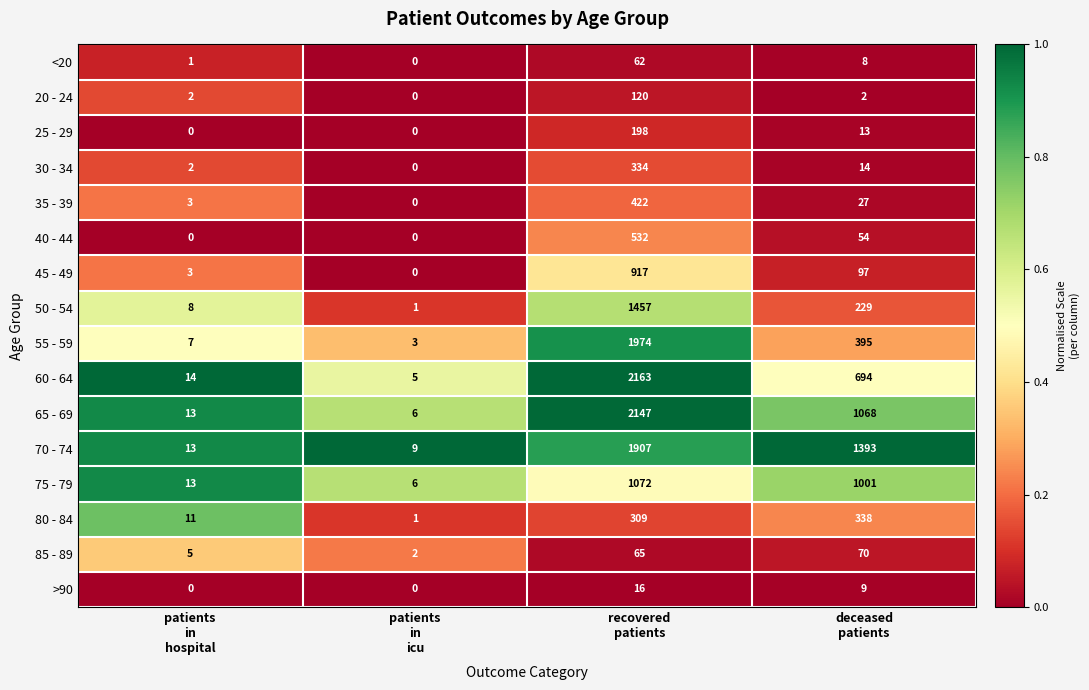

What is the difference between the second highest and second lowest values in the 75 - 79 series?

988